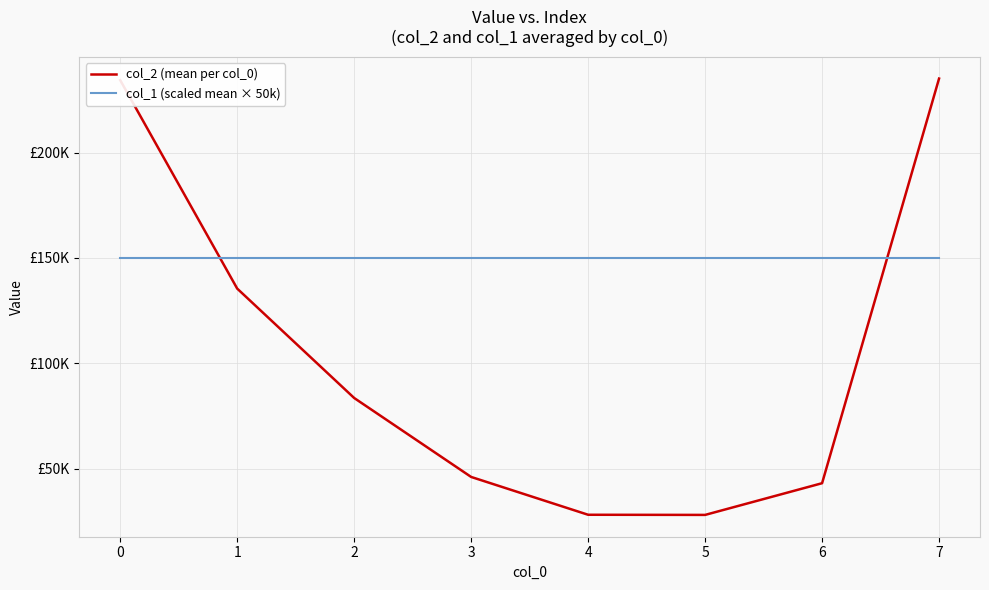

Where is the first local minimum for col_2 (mean per col_0)?

5